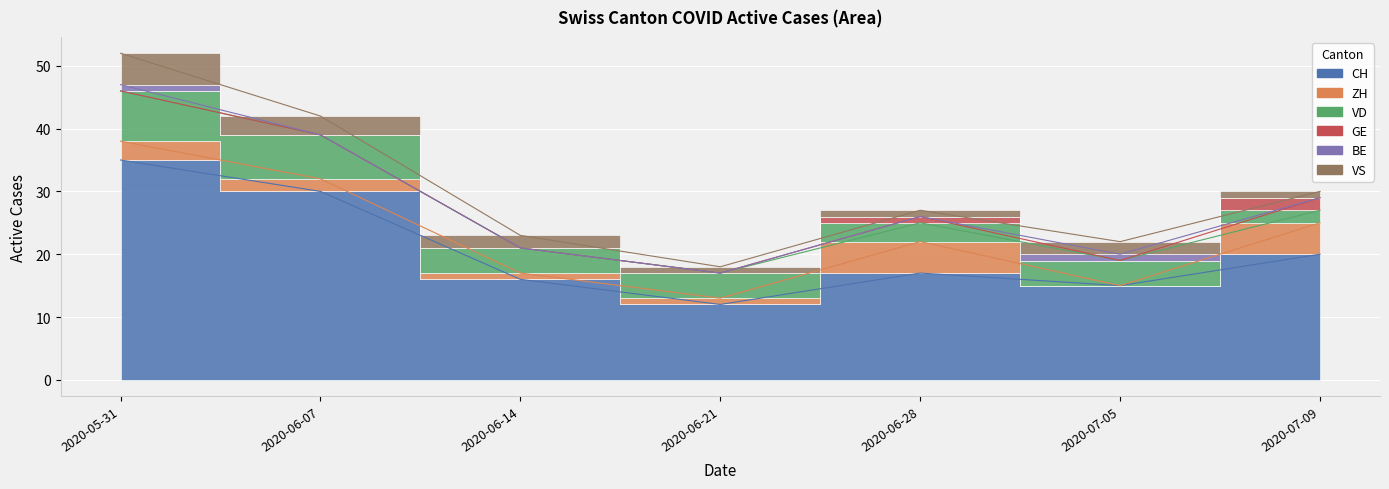

The GE series shows 1 at 2020-06-21. True or false?

False